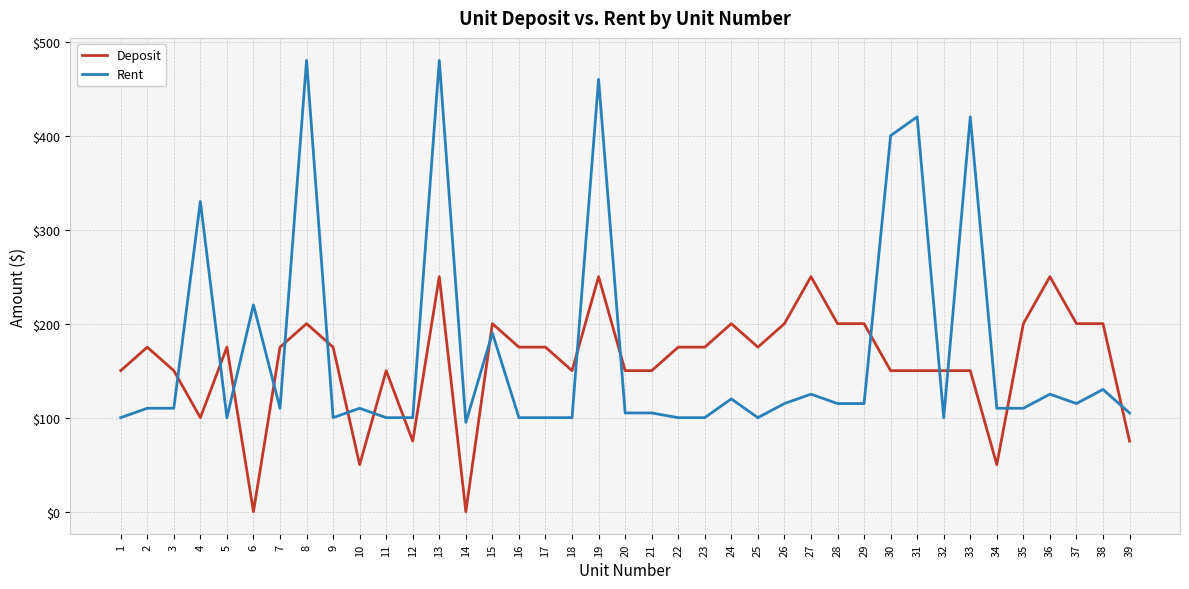

Between 6 and 7, which series saw the biggest shift?

Deposit